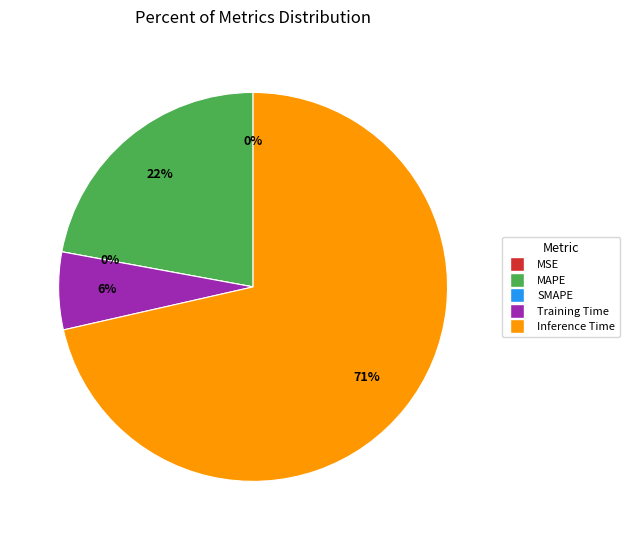

What is the largest slice in the pie chart?

Inference Time